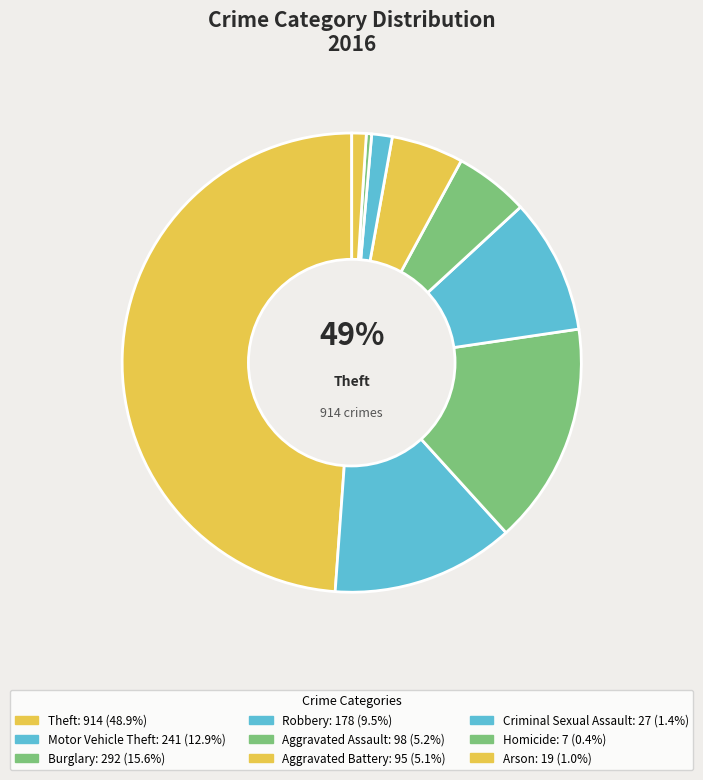

Count the number of slices in the pie.

9